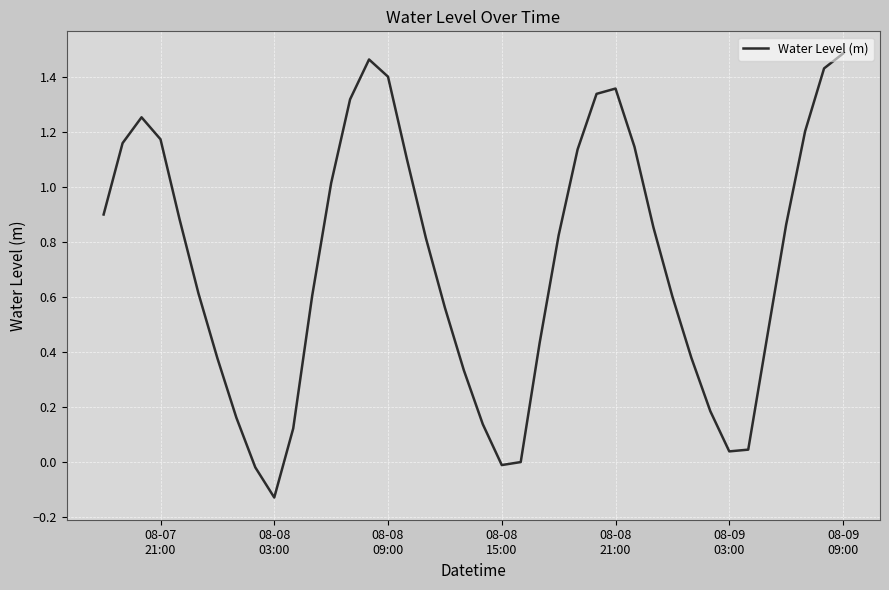

What is the difference between the maximum and minimum values?

1.6